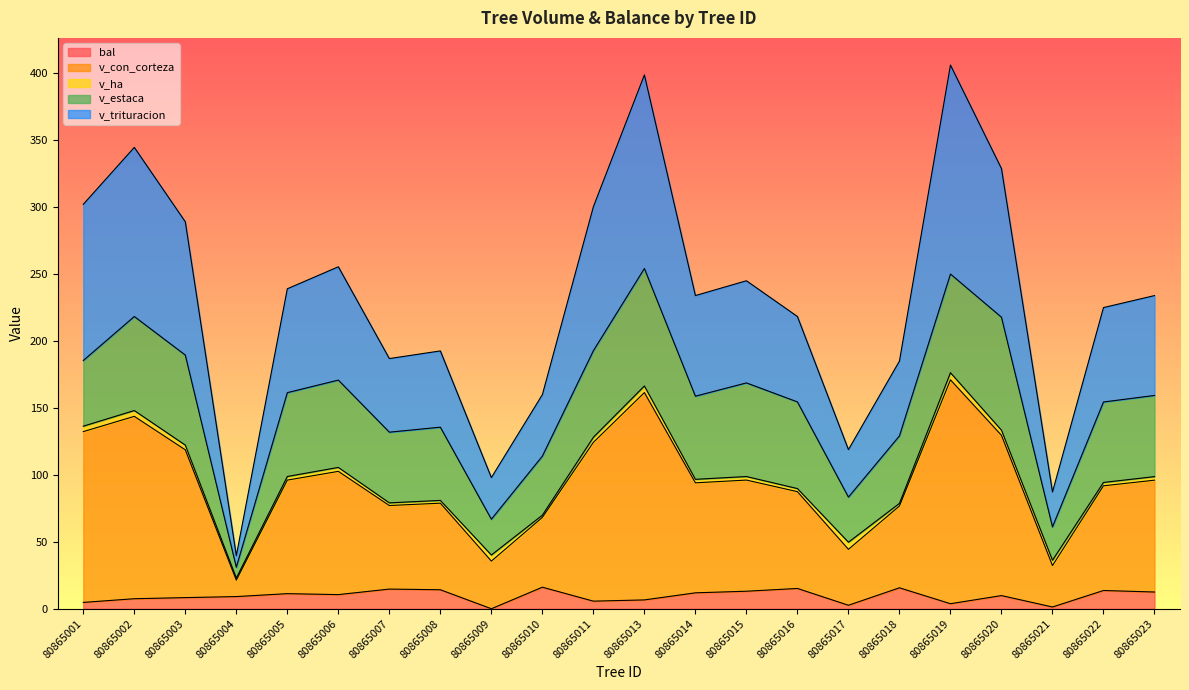

True or false: bal has more than 1 points higher than both neighbors.

True